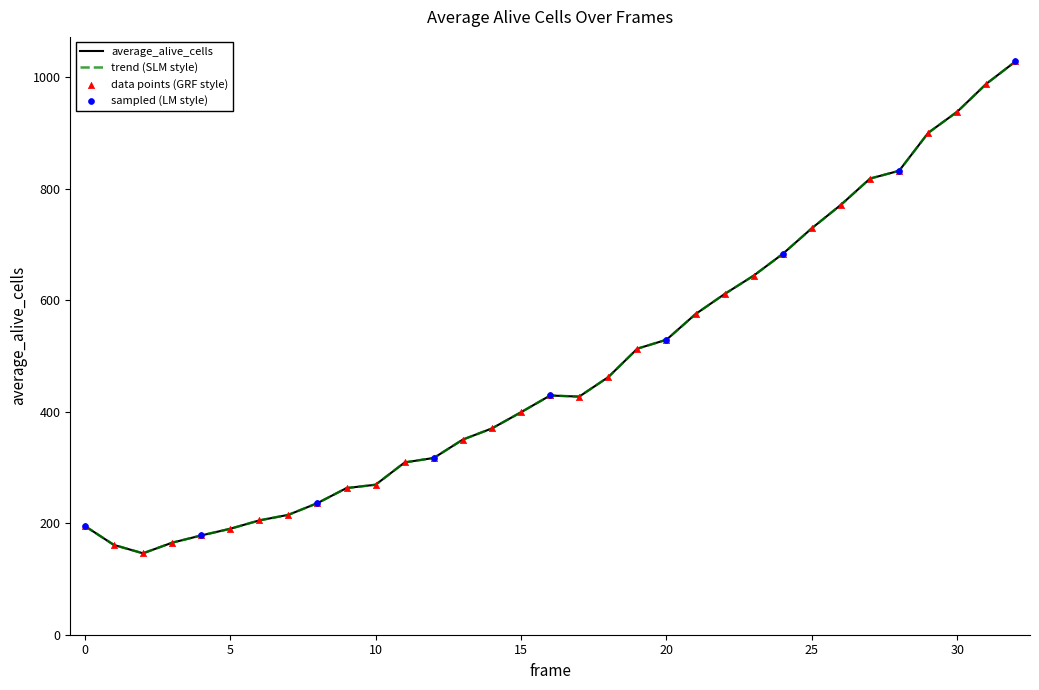

Is this an area chart (filled region under the line)?

No